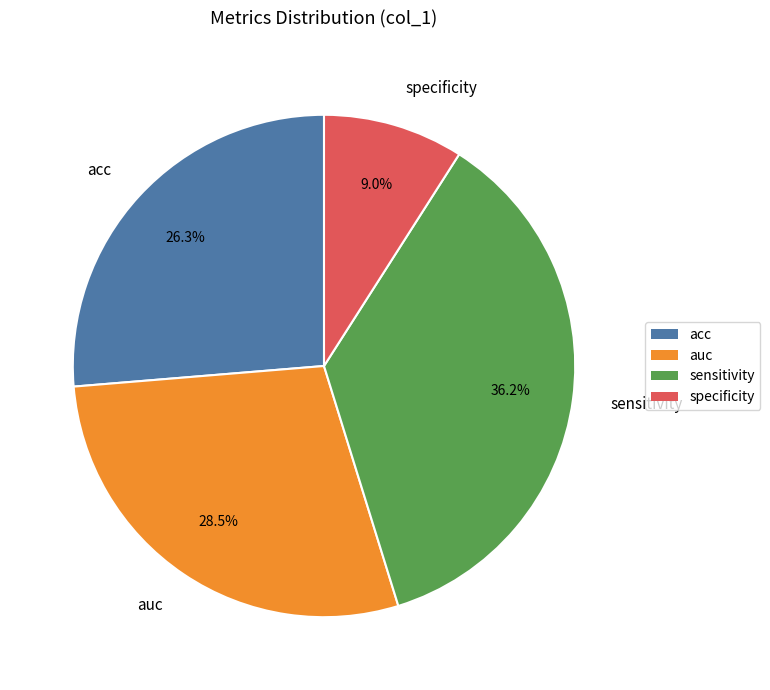

To the nearest percent, what is the average slice percentage?

25%